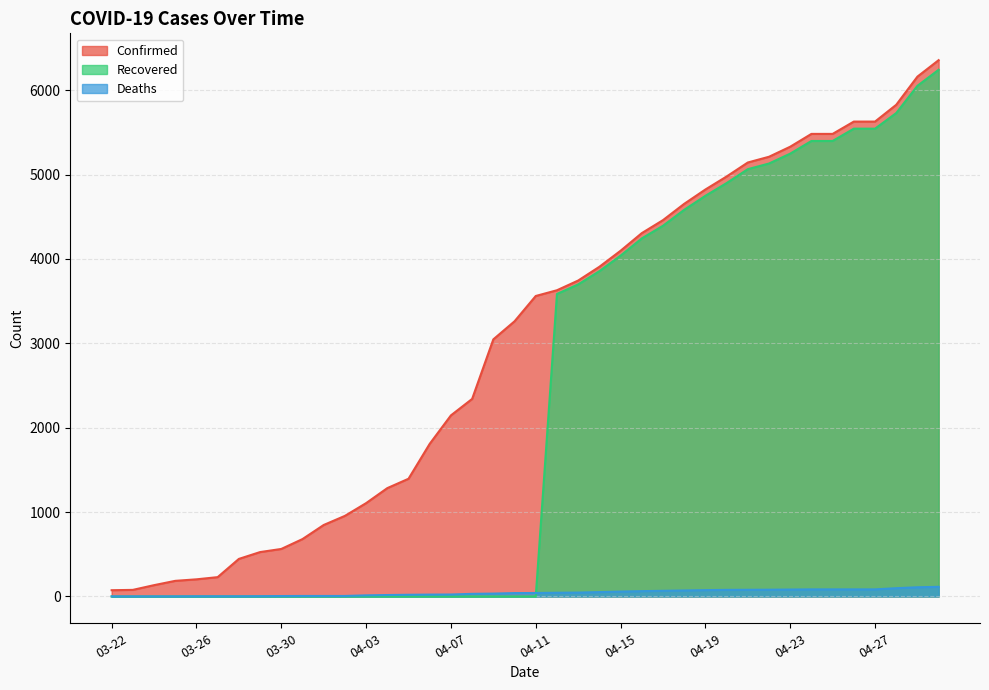

Rank the series at 04-13 from highest to lowest value.

Confirmed, Recovered, Deaths